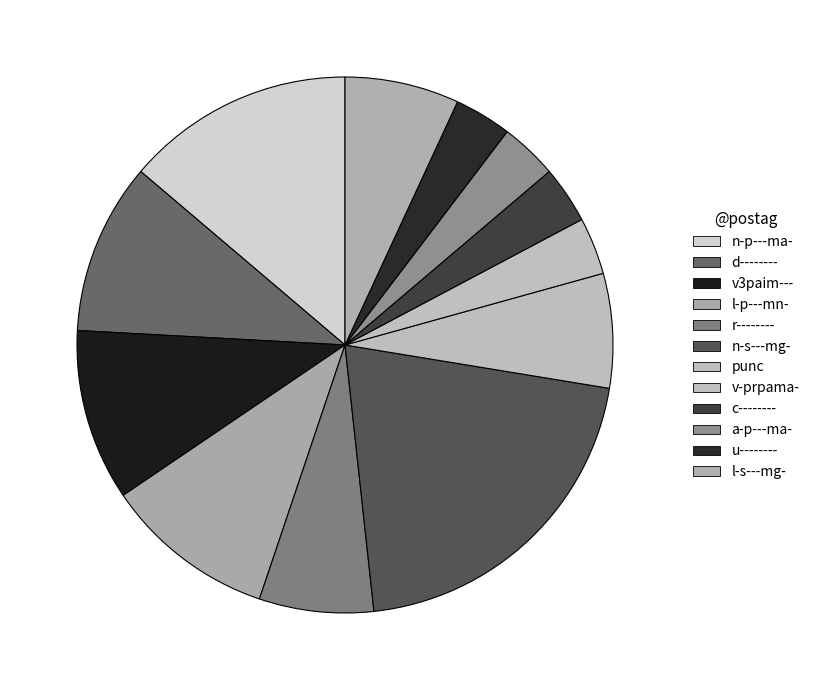

What is the change in value from n-s---mg- to l-s---mg-?

-4